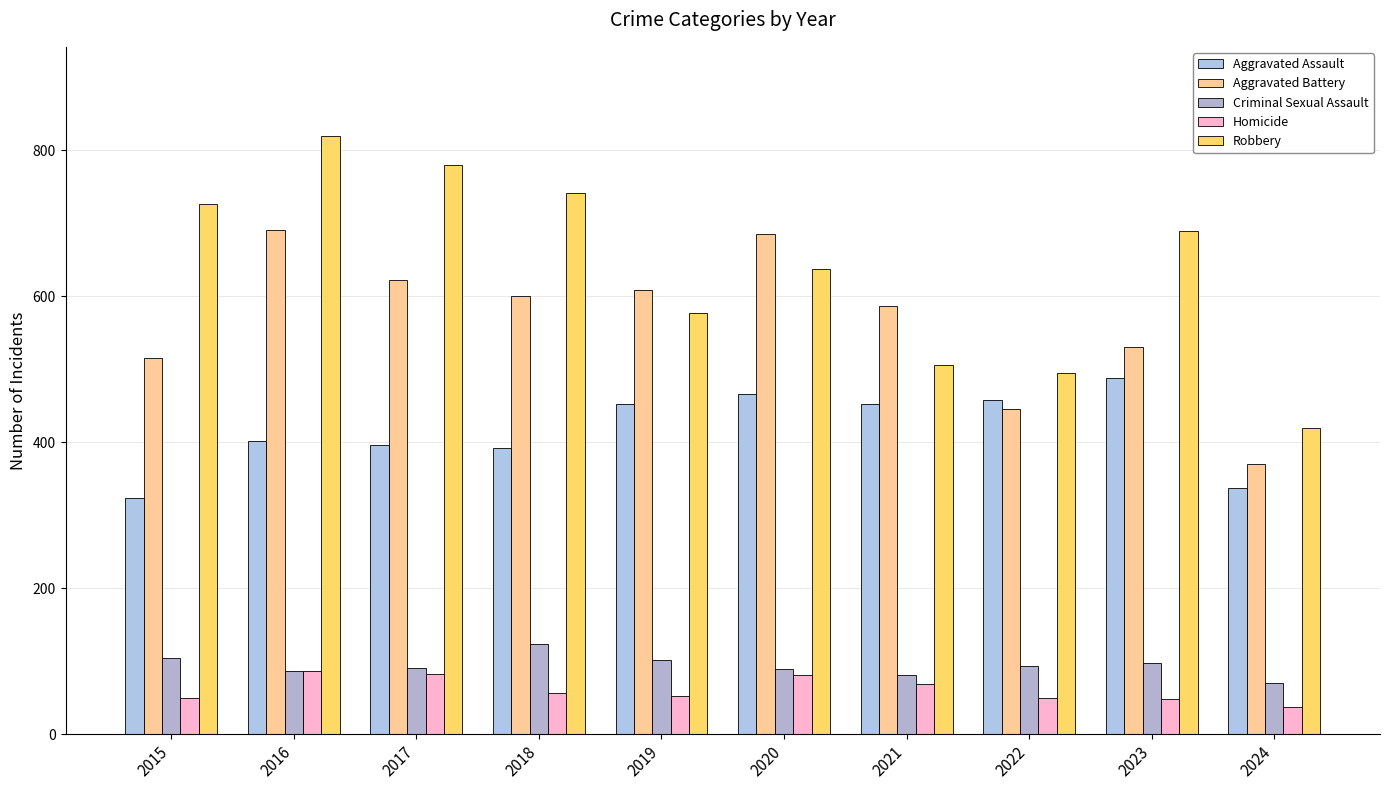

The value of Aggravated Assault at 2022 is 458. True or false?

True